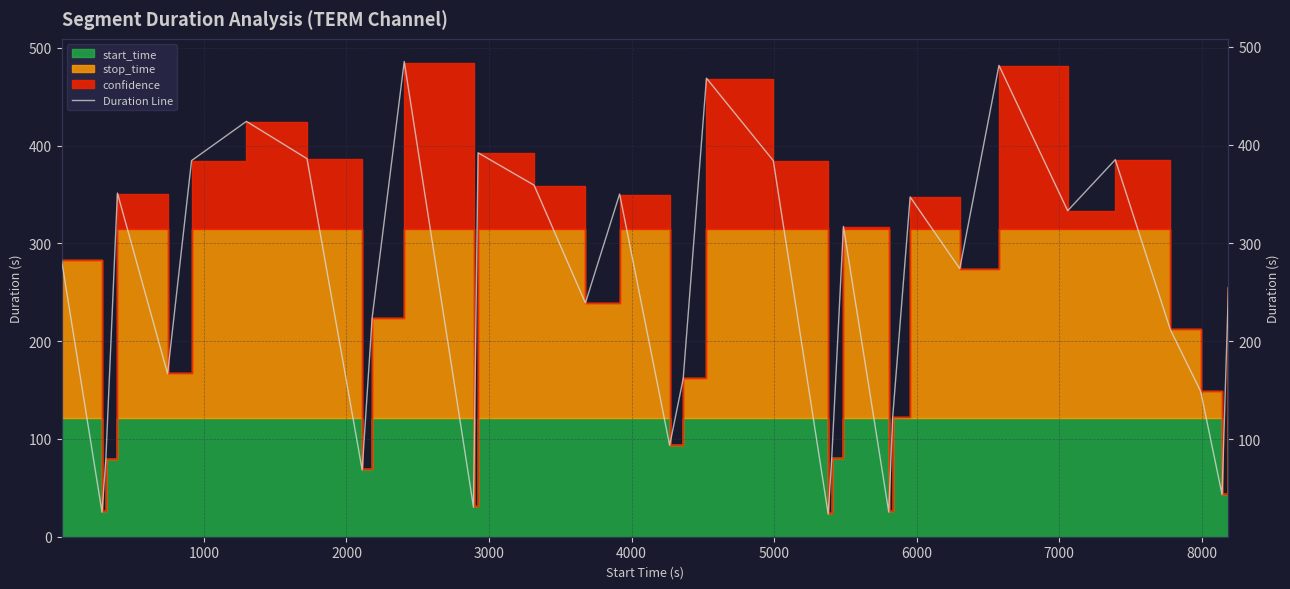

What is the minimum value shown in the chart?

24